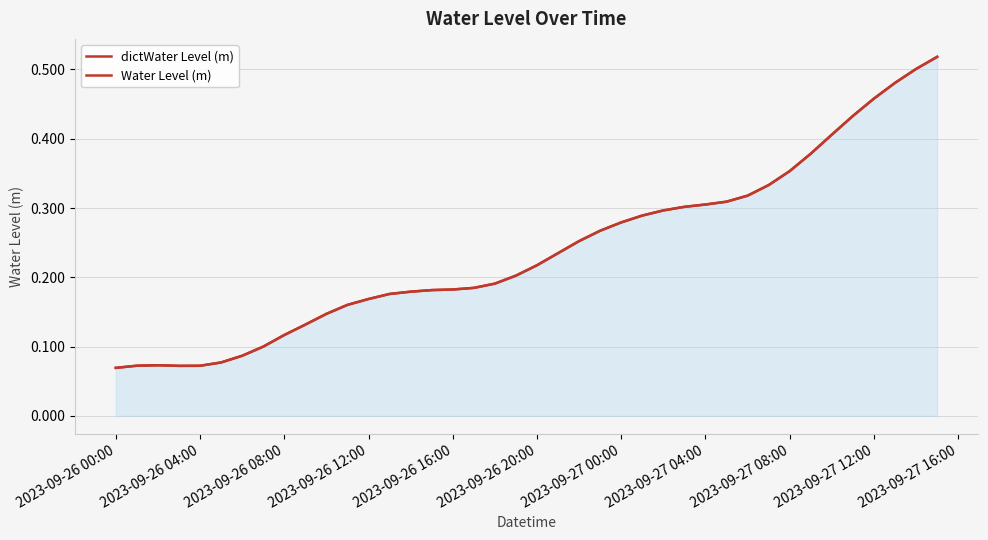

What is the sum of all Water Level (m) values?

9.6